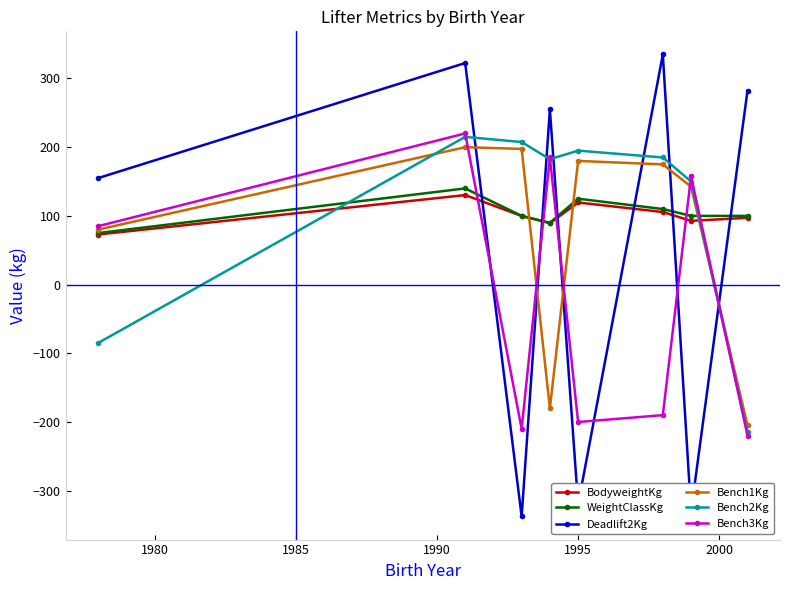

What is the value of the Deadlift2Kg point at the 6th from the left?

335.0